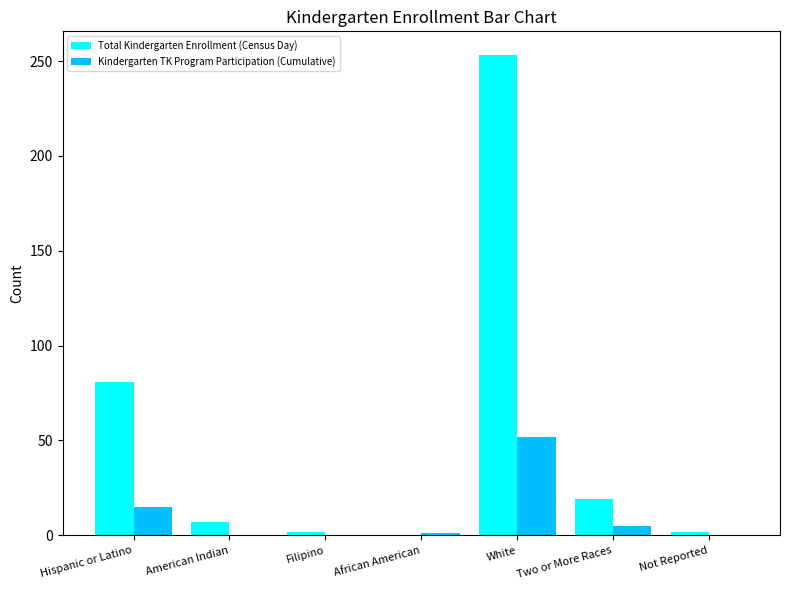

Which series has the largest range (max minus min)?

Total Kindergarten Enrollment (Census Day)